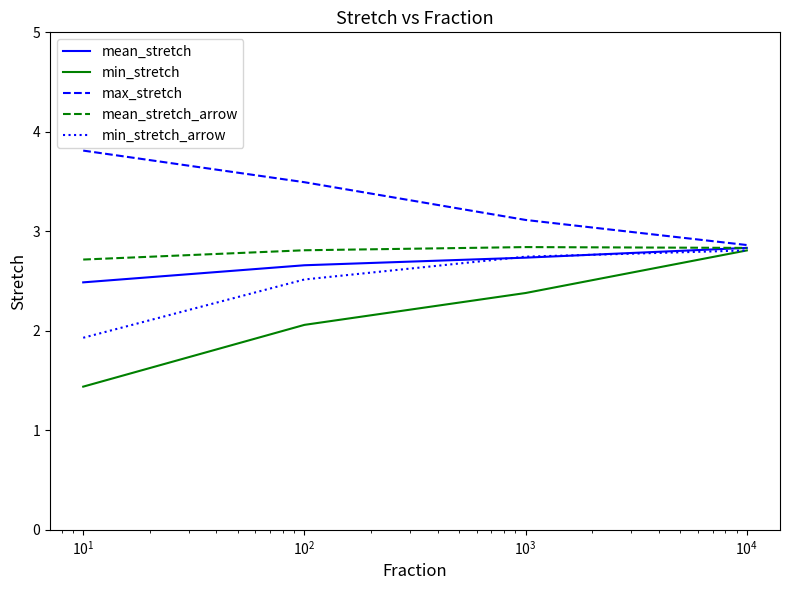

What is the difference between the maximum and minimum values in the min_stretch series?

1.4